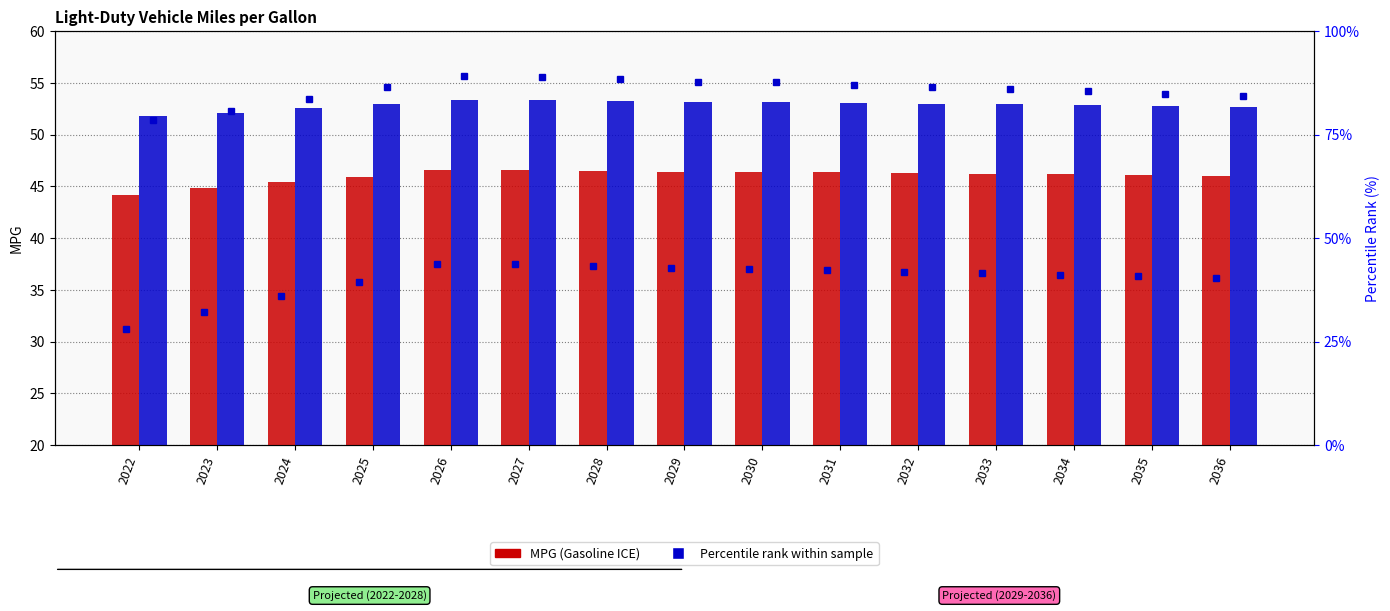

Between 2029 and 2028, which is larger?

2028